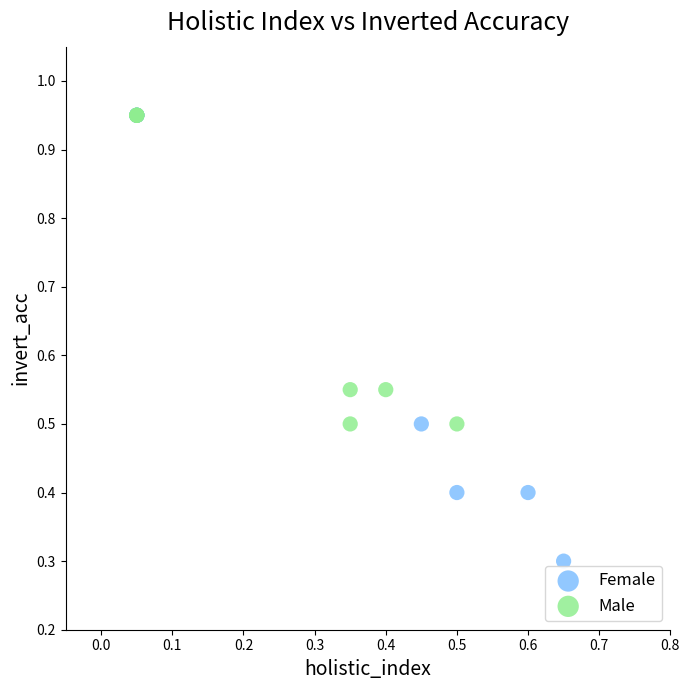

Which series has the largest Y range (max minus min)?

Female